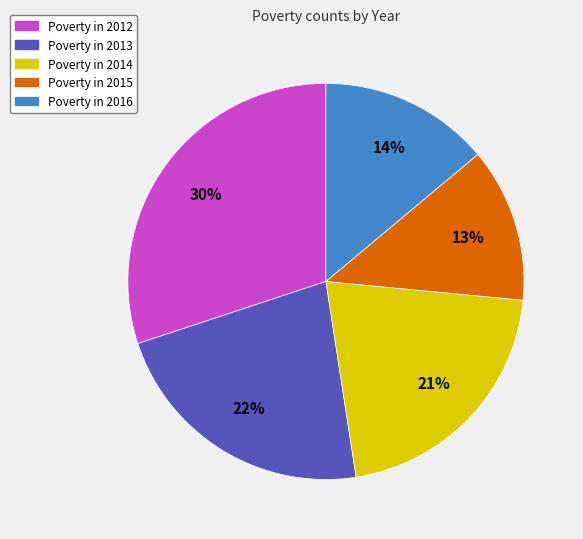

Is there a majority slice in this chart?

No